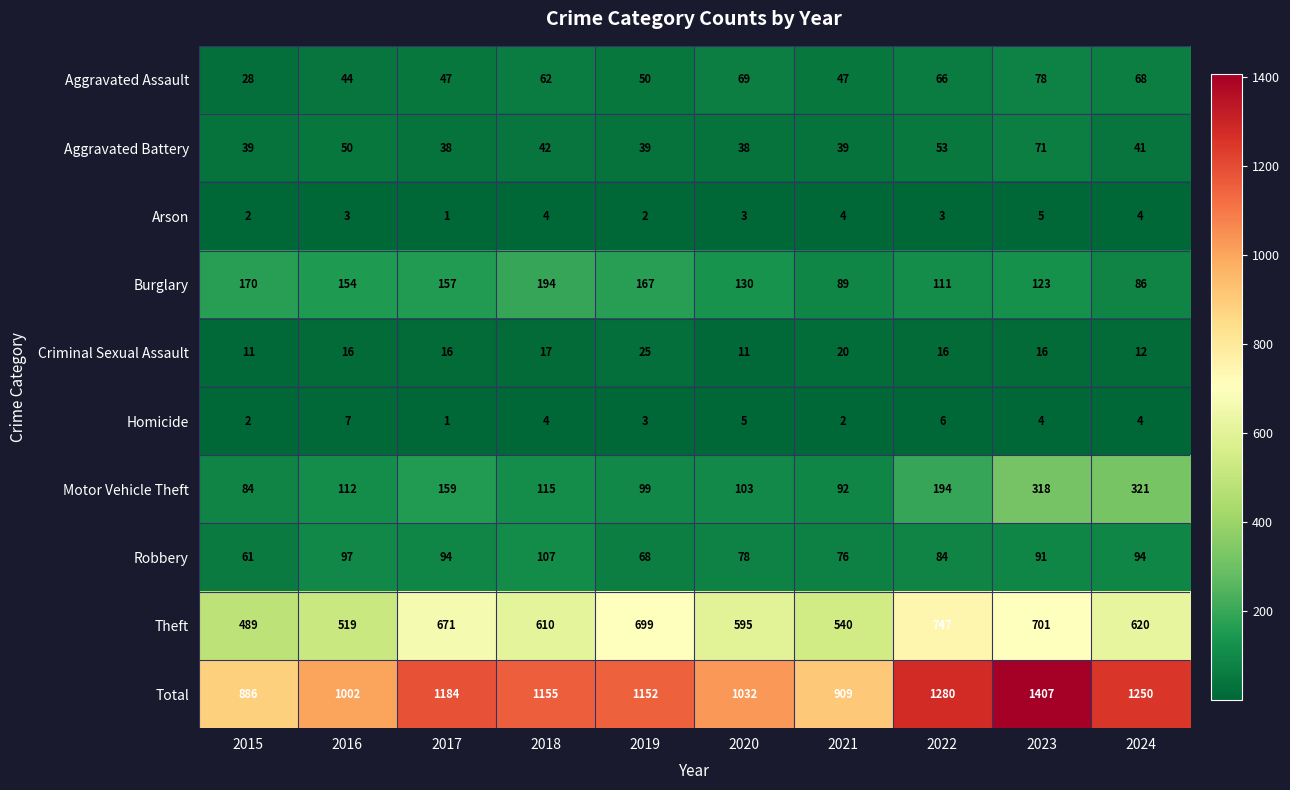

List the series in order of their peak value, lowest first.

Arson, Homicide, Criminal Sexual Assault, Aggravated Battery, Aggravated Assault, Robbery, Burglary, Motor Vehicle Theft, Theft, Total